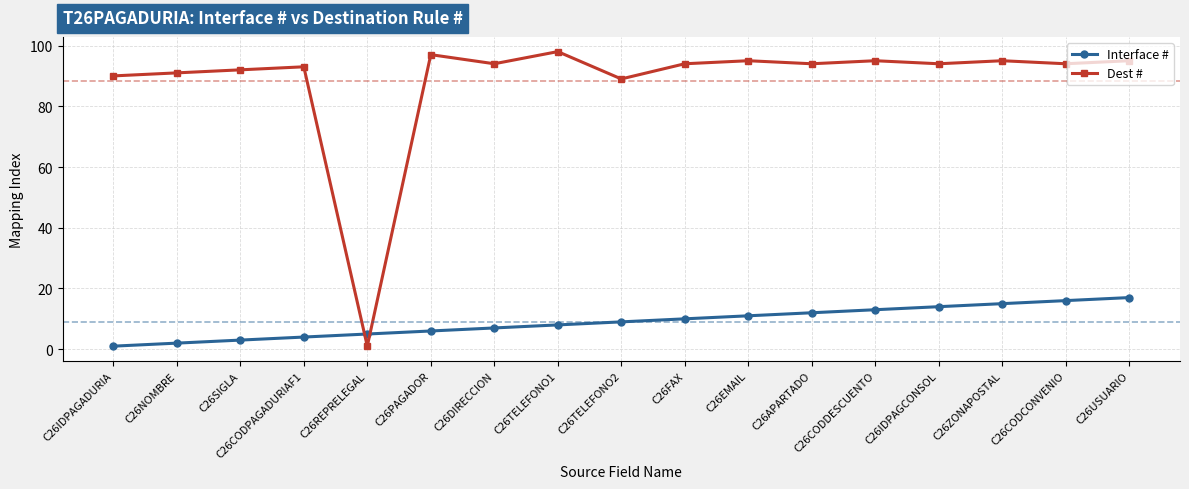

How many interior local valleys does the Dest # series have?

6